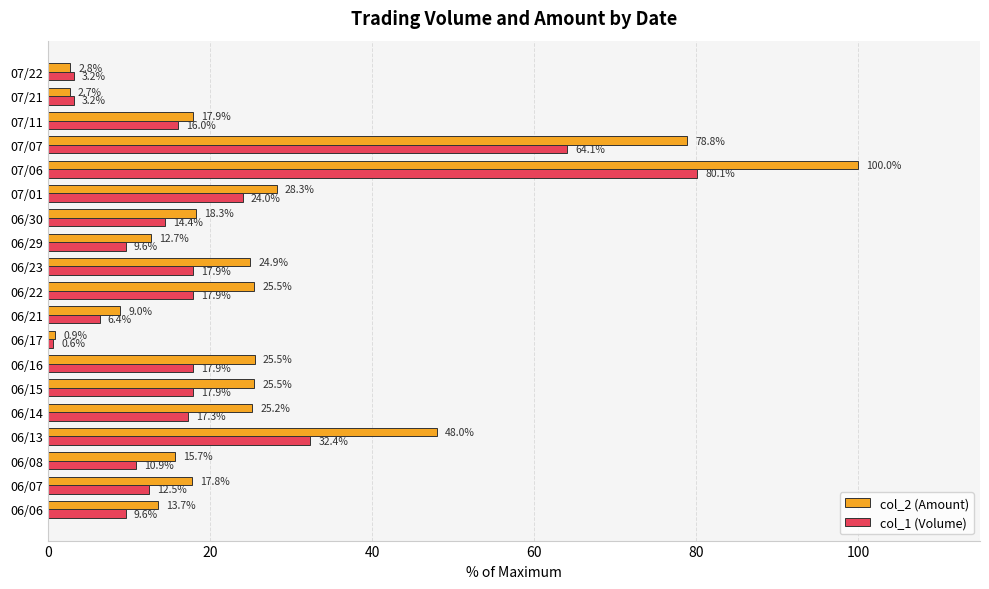

What is the average value of the col_1 (Volume) series?

19.8